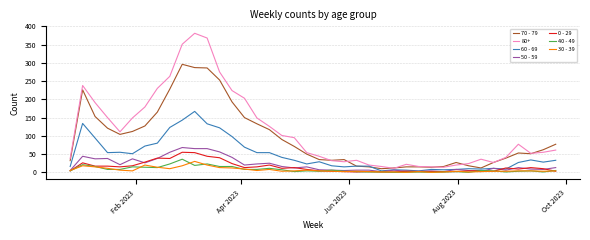

What is the greatest value displayed?

381